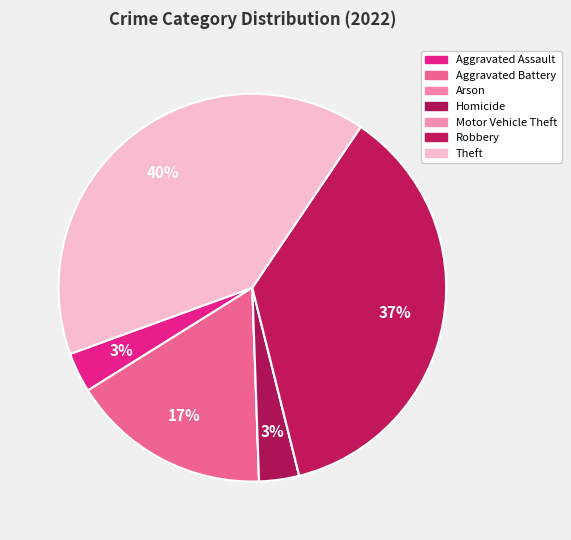

Rank the categories by value from lowest to highest.

Arson, Motor Vehicle Theft, Aggravated Assault, Homicide, Aggravated Battery, Robbery, Theft